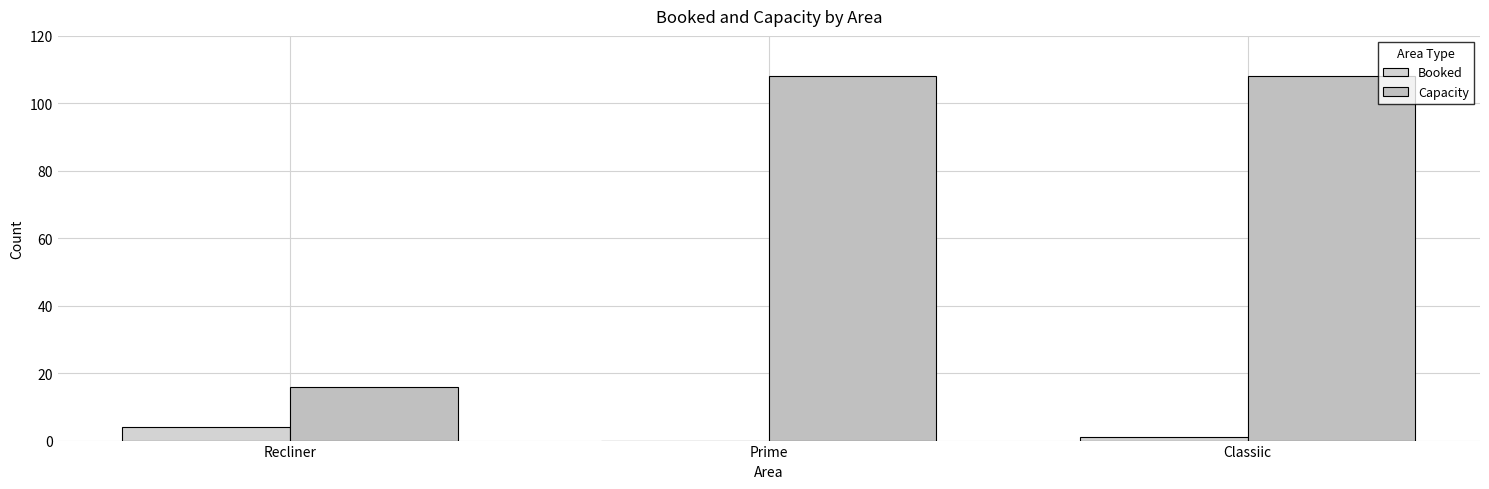

What is the difference between the maximum and minimum values in the Capacity series?

92